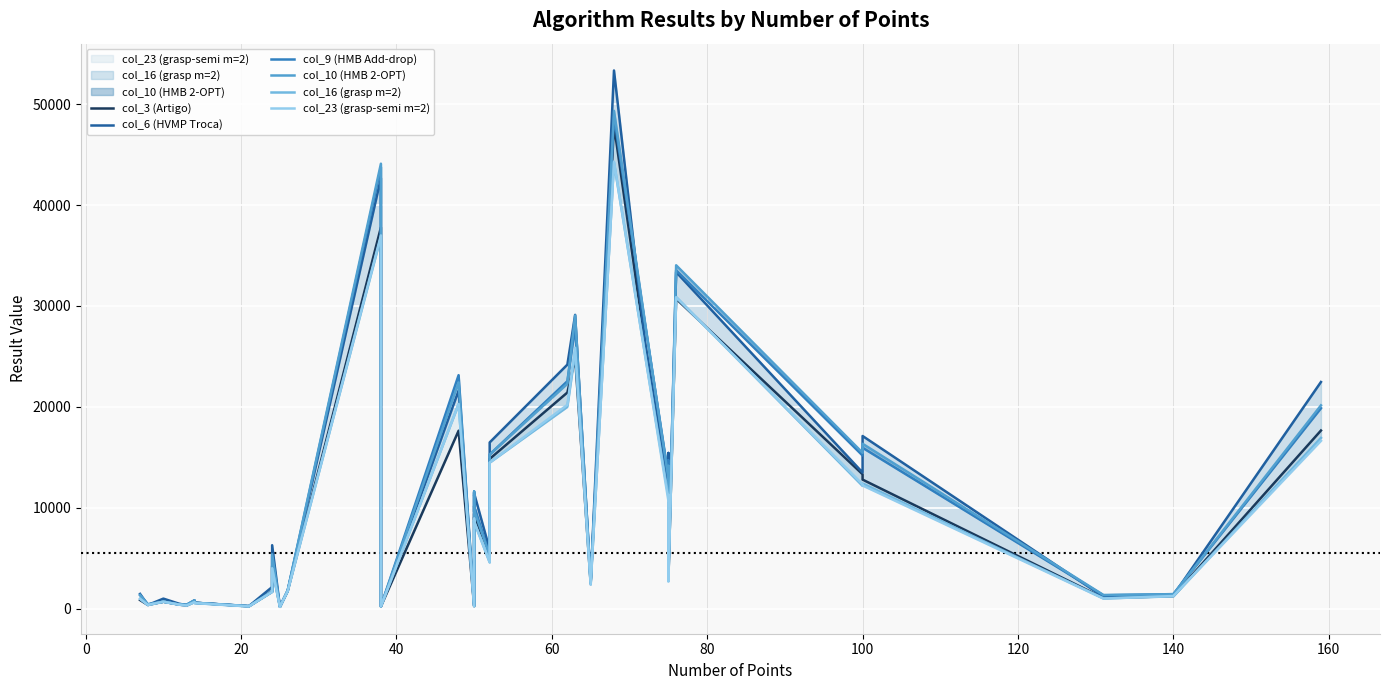

How many data points in col_23 (grasp-semi m=2) are less than 4604?

18